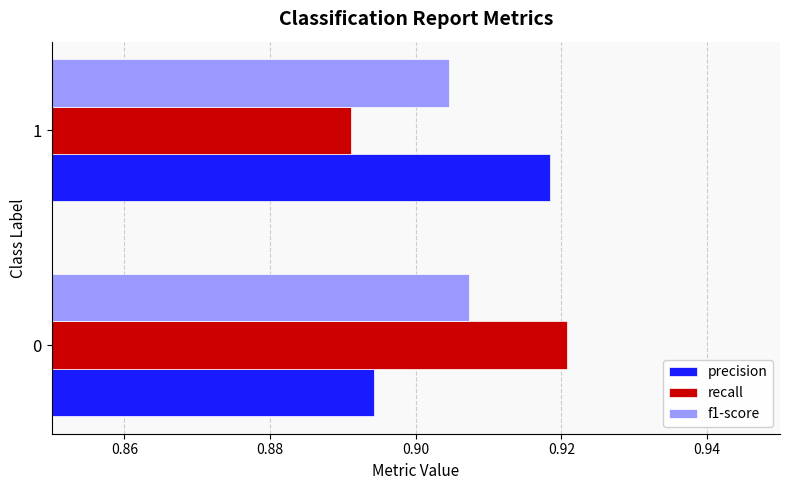

How many distinct data groups are displayed?

3